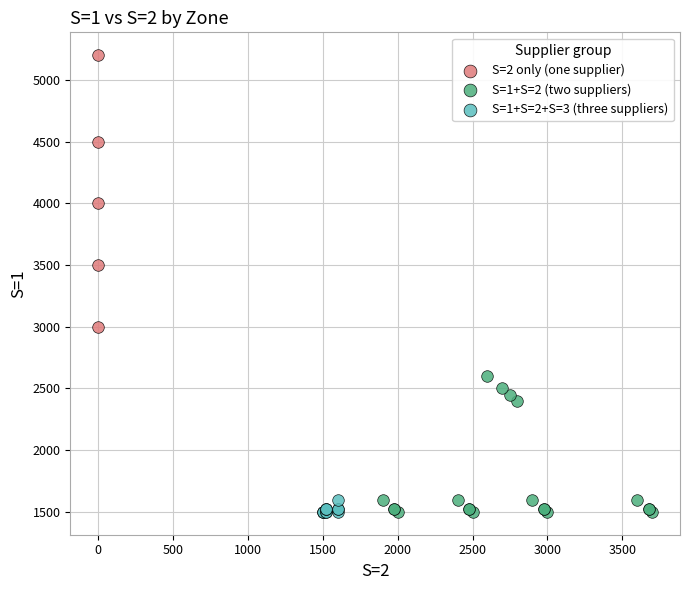

Which series has the widest spread of Y values?

S=2 only (one supplier)